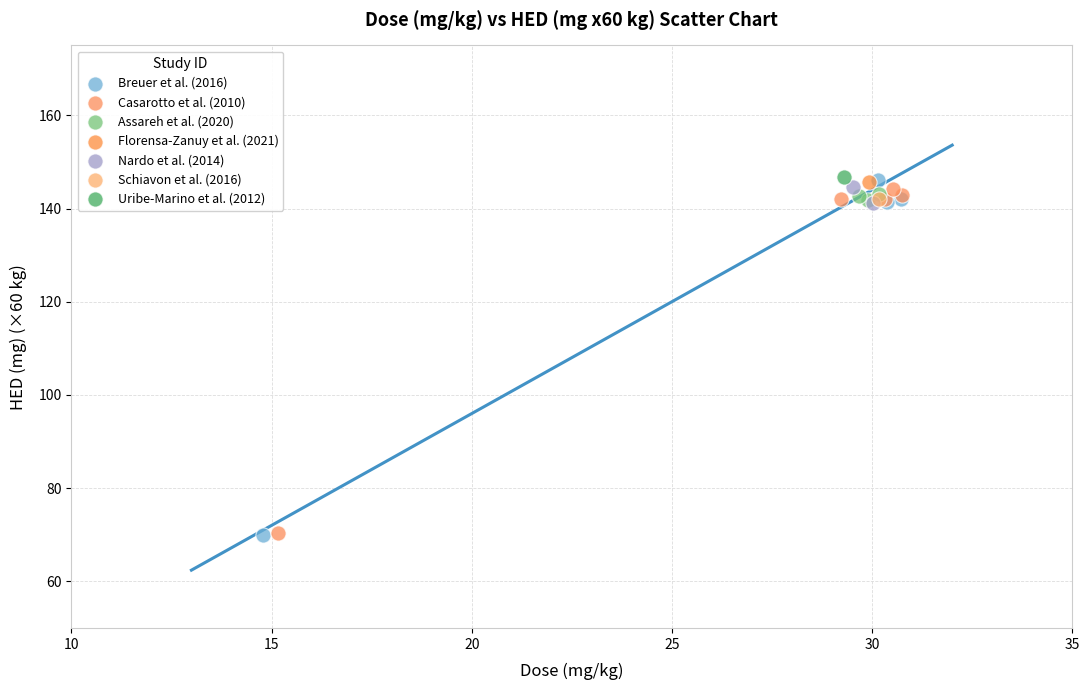

What are all the series names shown in the legend?

Breuer et al. (2016), Casarotto et al. (2010), Assareh et al. (2020), Florensa-Zanuy et al. (2021), Nardo et al. (2014), Schiavon et al. (2016), Uribe-Marino et al. (2012)